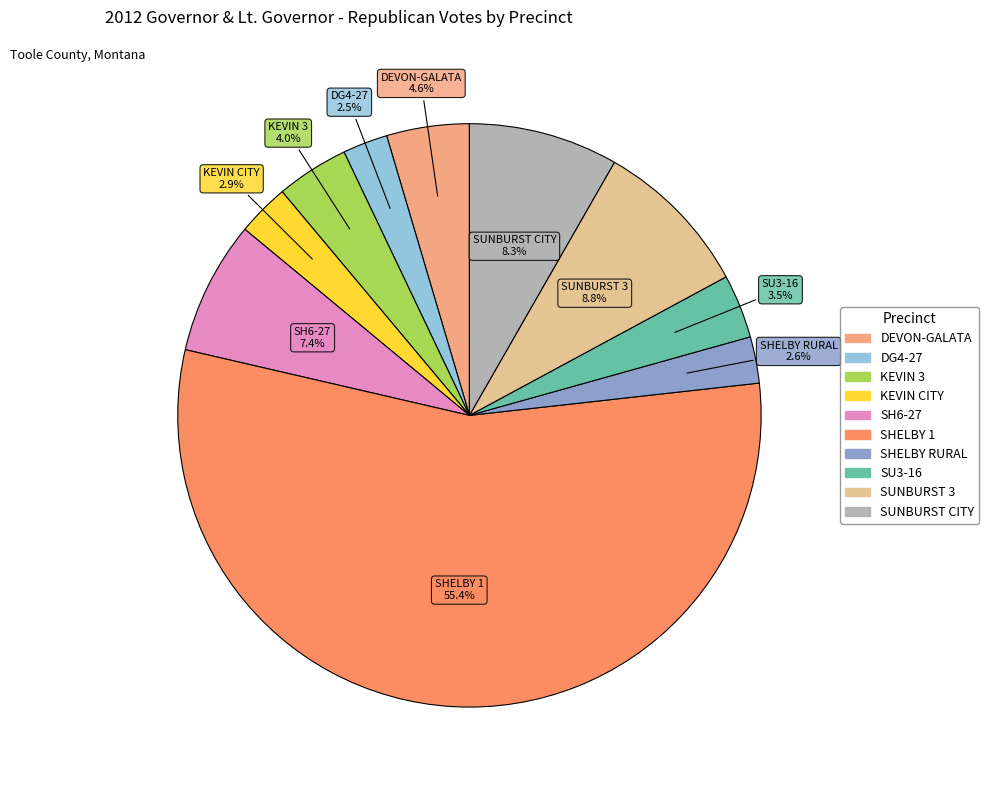

Which has a higher value, KEVIN 3 or DEVON-GALATA?

DEVON-GALATA